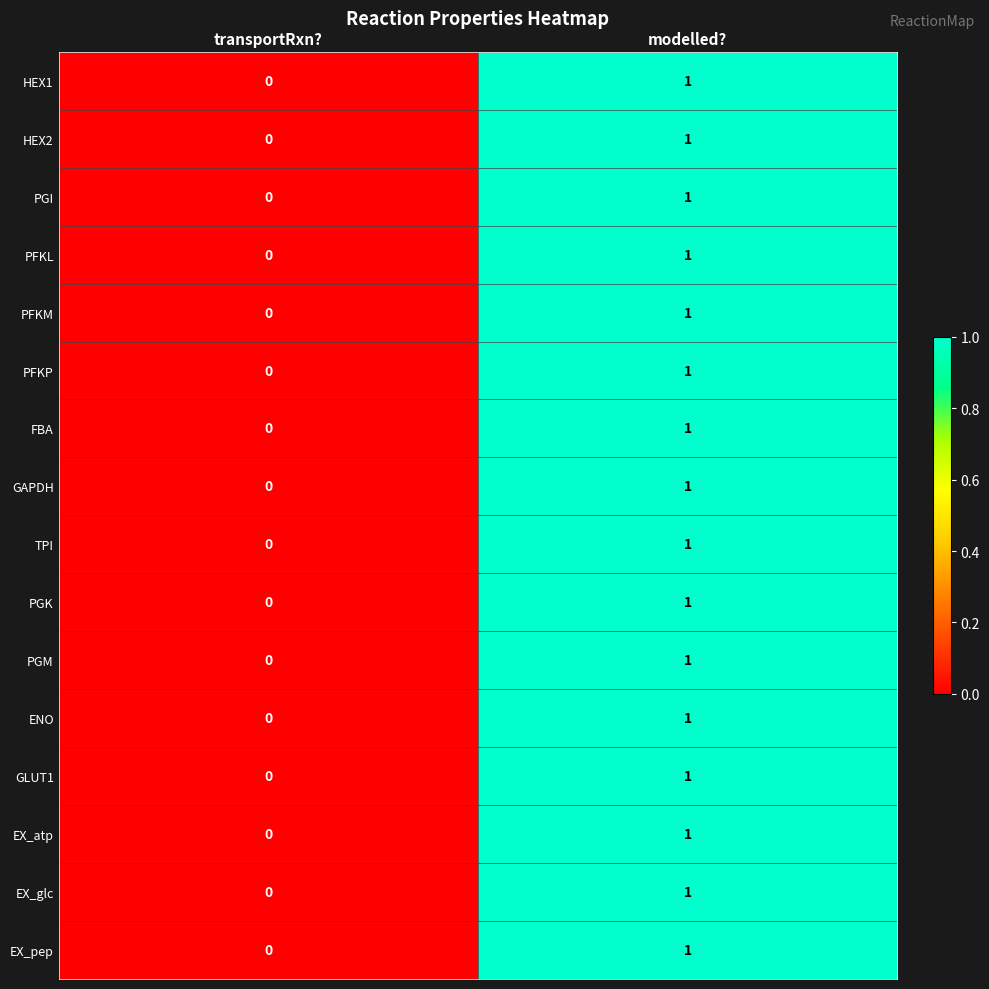

The GAPDH series shows 1 at modelled?. True or false?

True